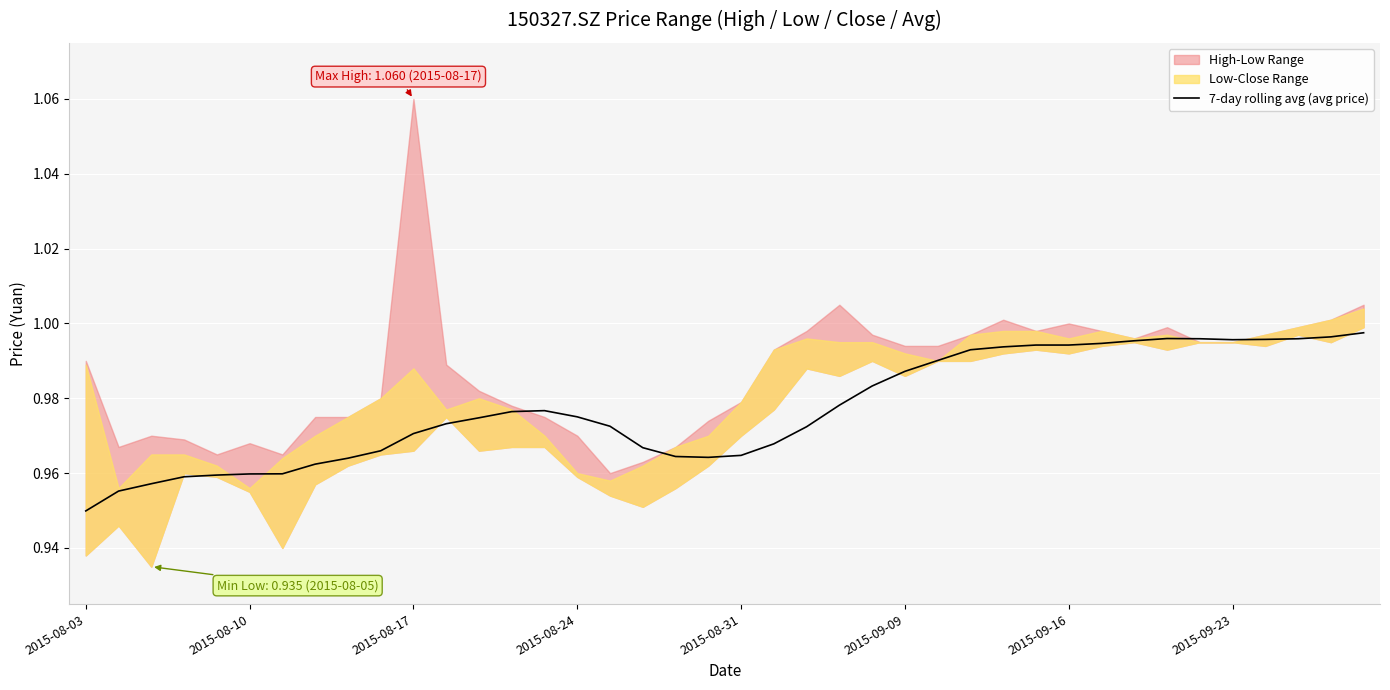

Which category has the lowest value in the 7-day rolling avg (avg price) series?

2015-08-03